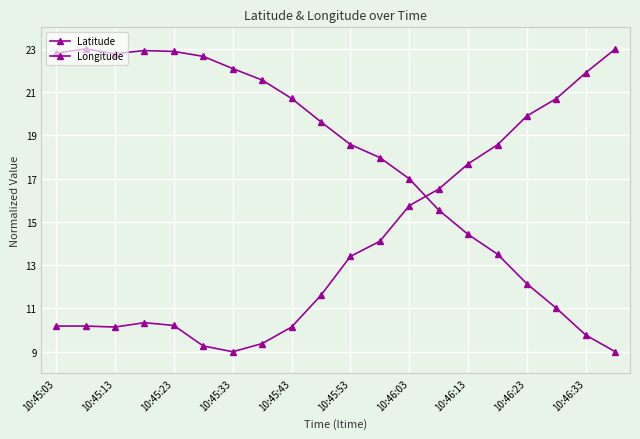

What is the difference between the second highest and minimum values in the Latitude series?

13.9